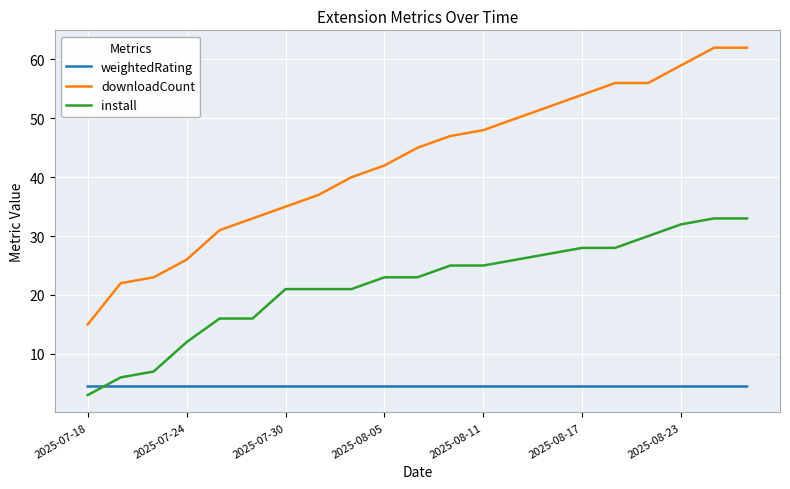

List the series in order of their peak value, highest first.

downloadCount, install, weightedRating